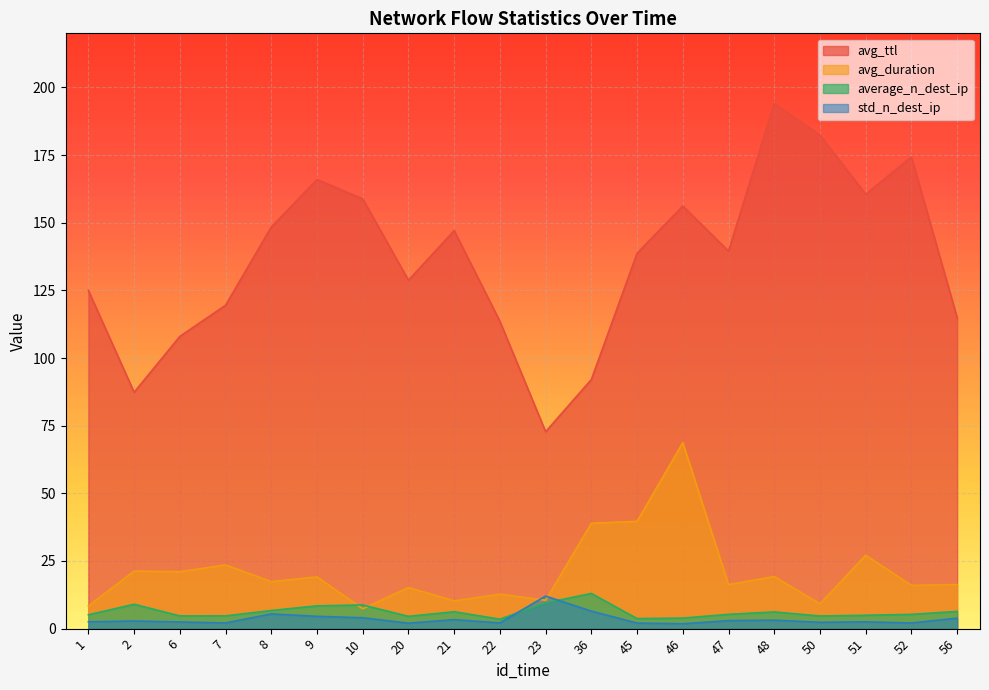

What is the minimum value shown in the chart?

1.8